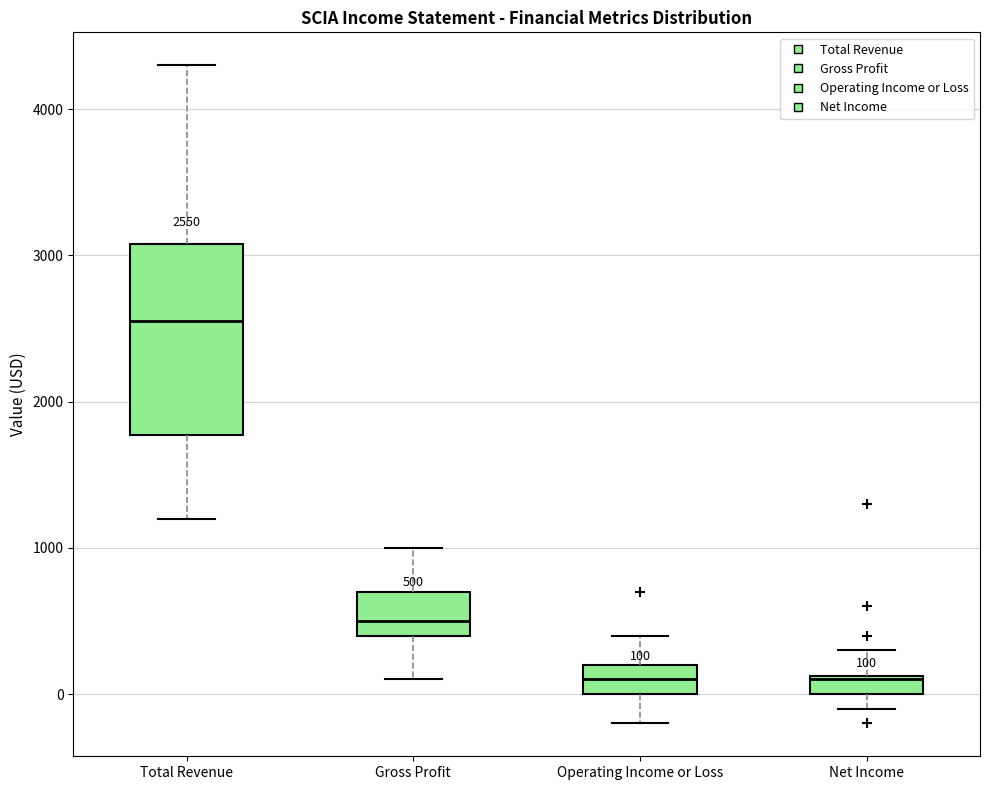

Which box is the tallest, from its lower edge to its upper edge?

Total Revenue